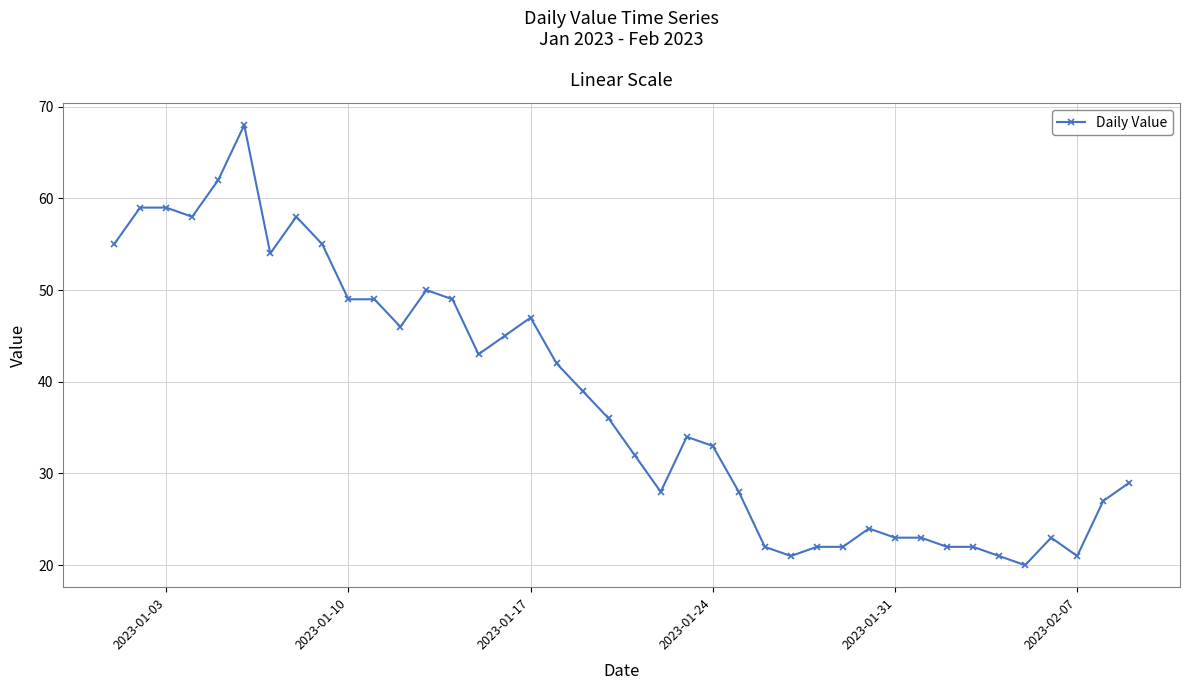

What is the smallest value displayed?

20